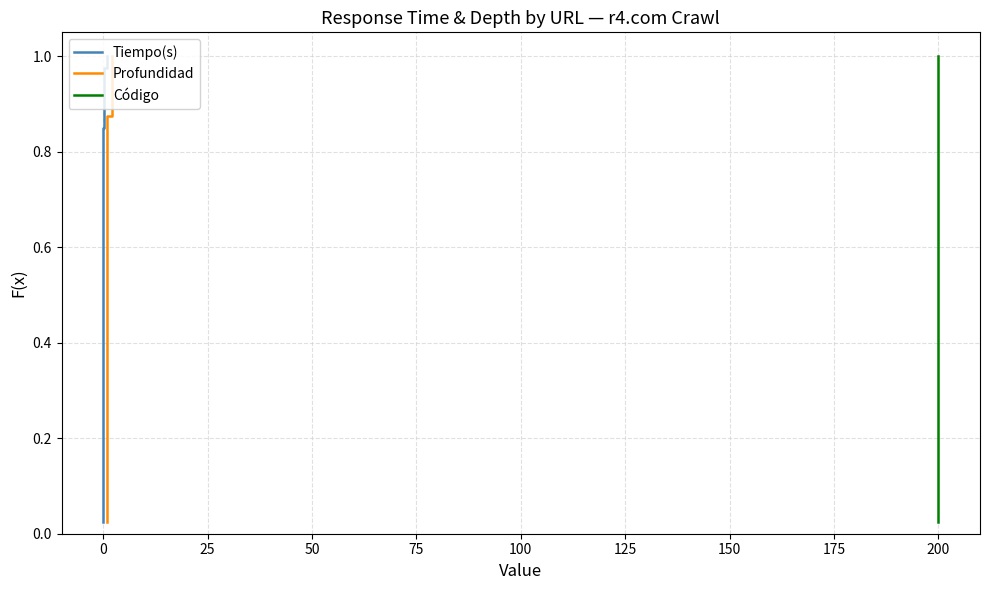

What is the difference between the maximum and minimum values in the Código series?

1.0